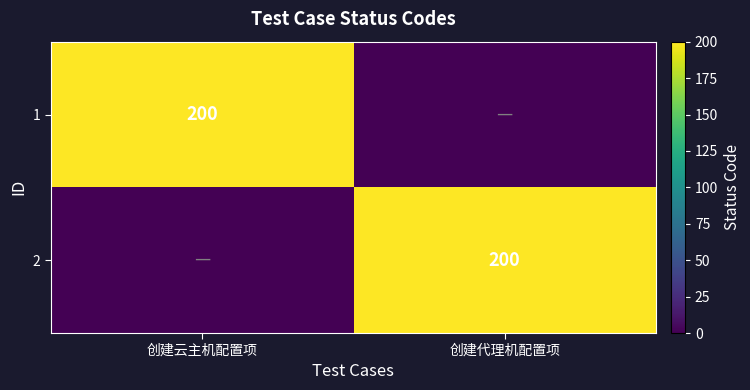

True or false: 2 has a value of 200 at 创建代理机配置项.

True